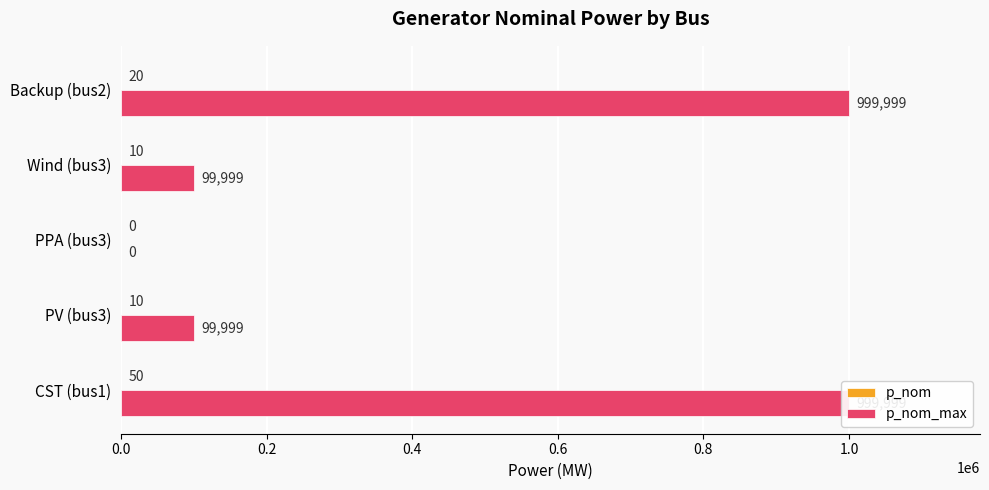

How many values in p_nom are above zero?

4